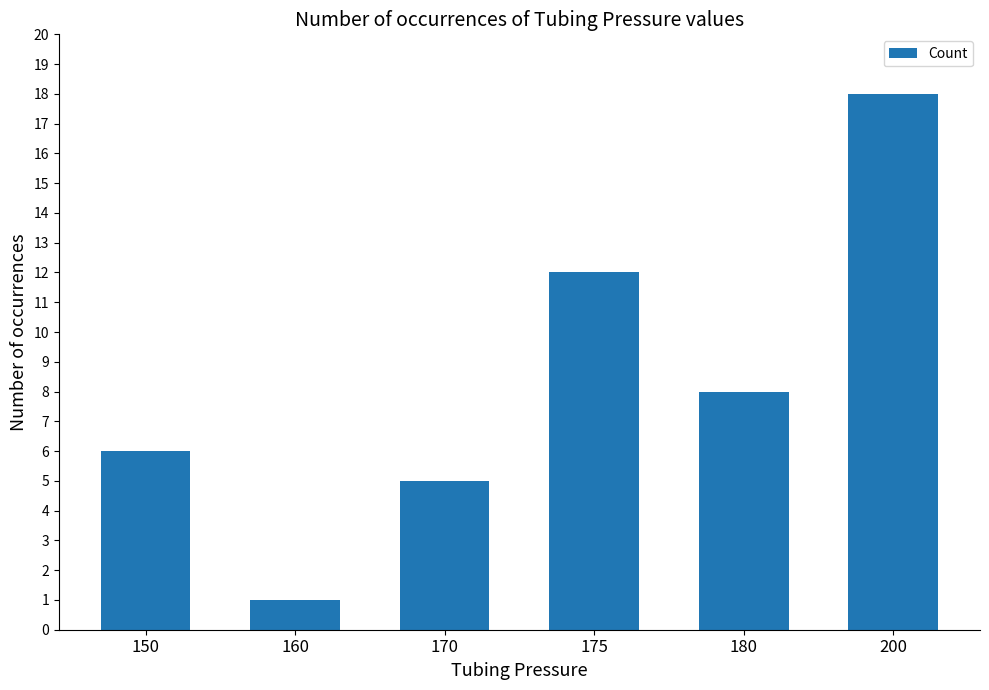

Rank the categories by value from highest to lowest.

200, 175, 180, 150, 170, 160